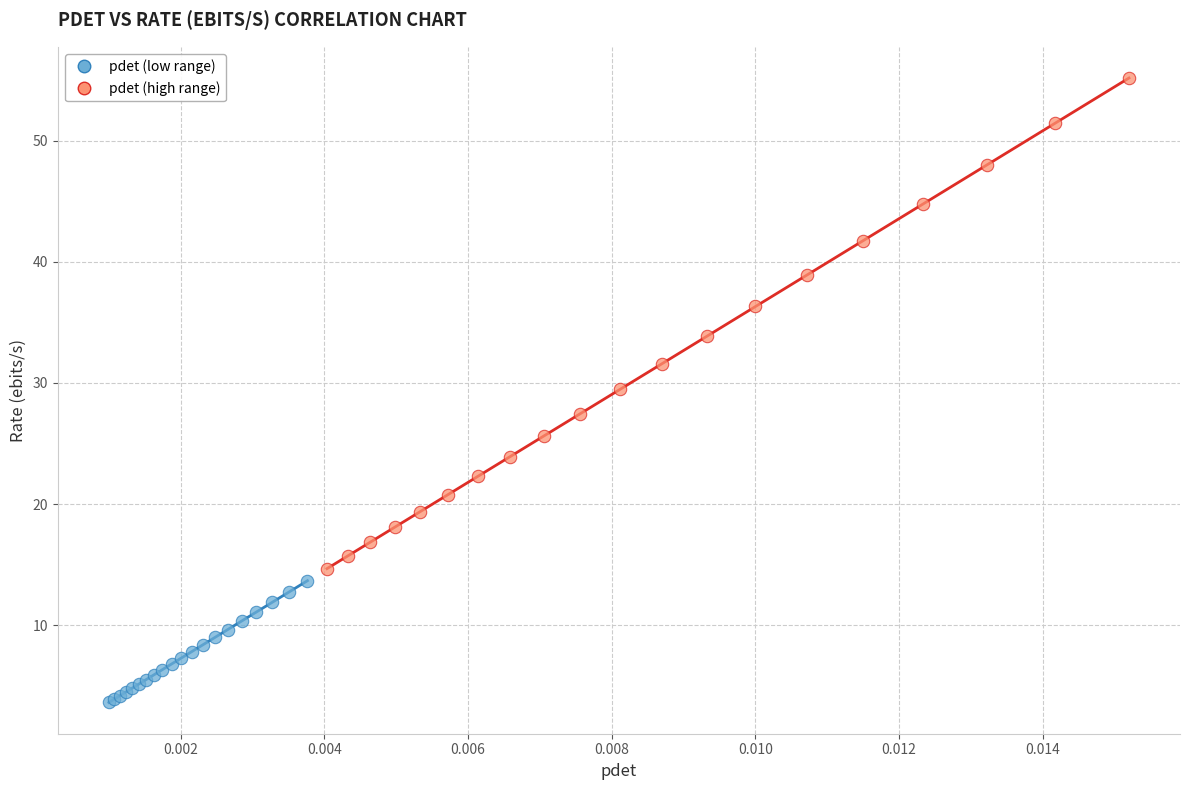

What are all the series names shown in the legend?

pdet (low range), pdet (high range)